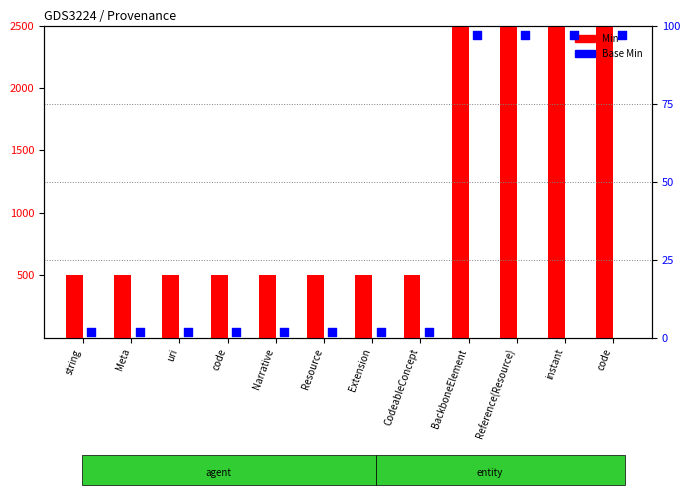

At which category is the sum across all series the highest?

BackboneElement